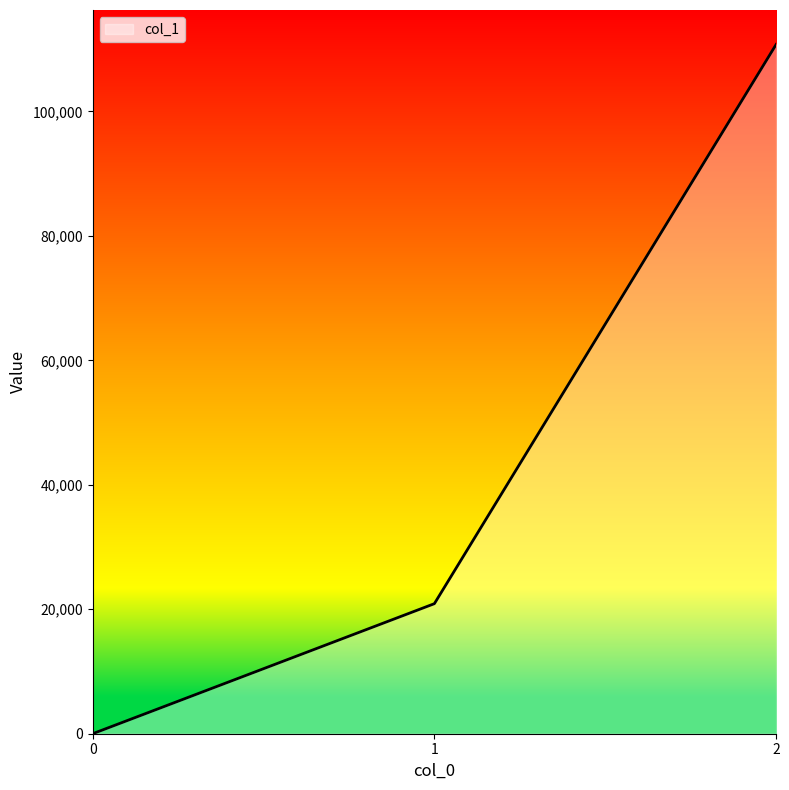

Reading left to right, transcribe all the data shown in this chart.

0=0	1=20900	2=110770